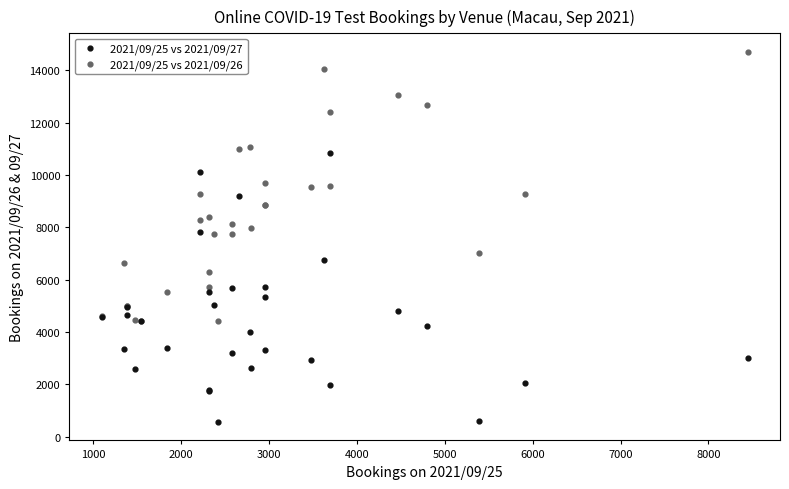

Which series contains the lowest Y value?

2021/09/25 vs 2021/09/27